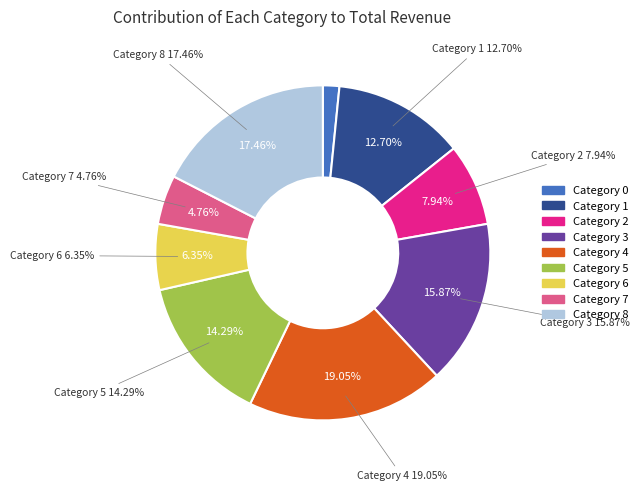

Combined, what portion of the pie is 2 and 6?

14.3%